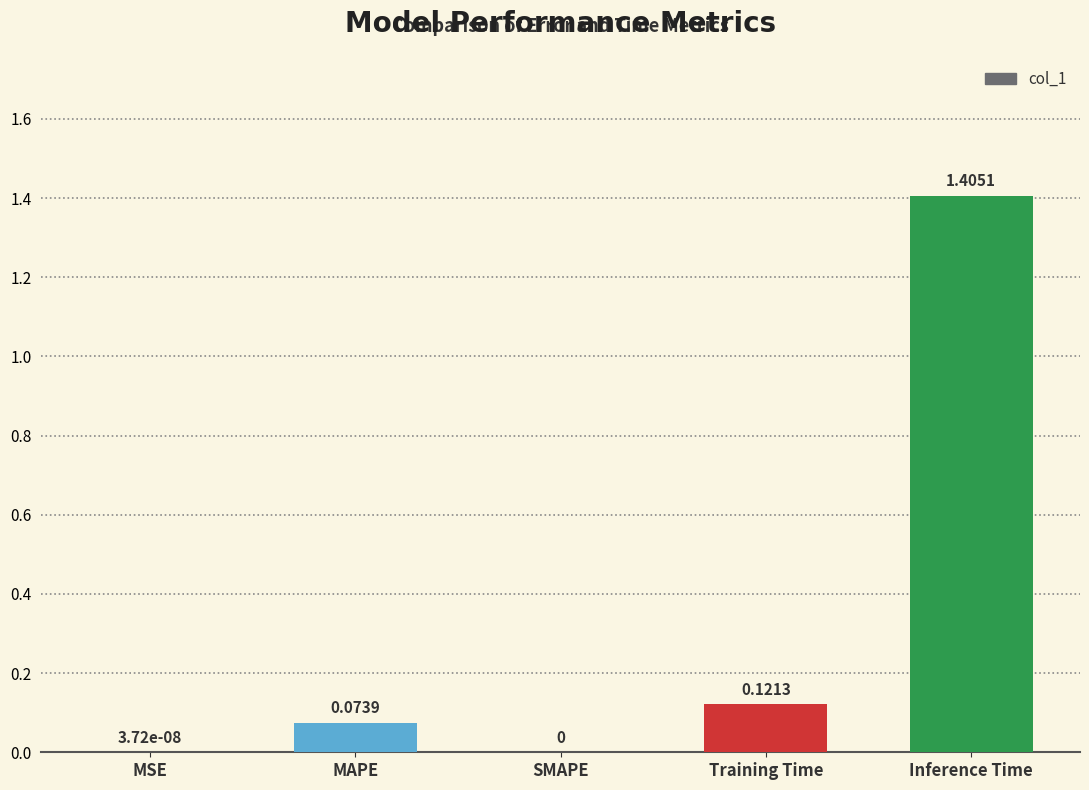

True or false: the data shows 0.0 at SMAPE.

True